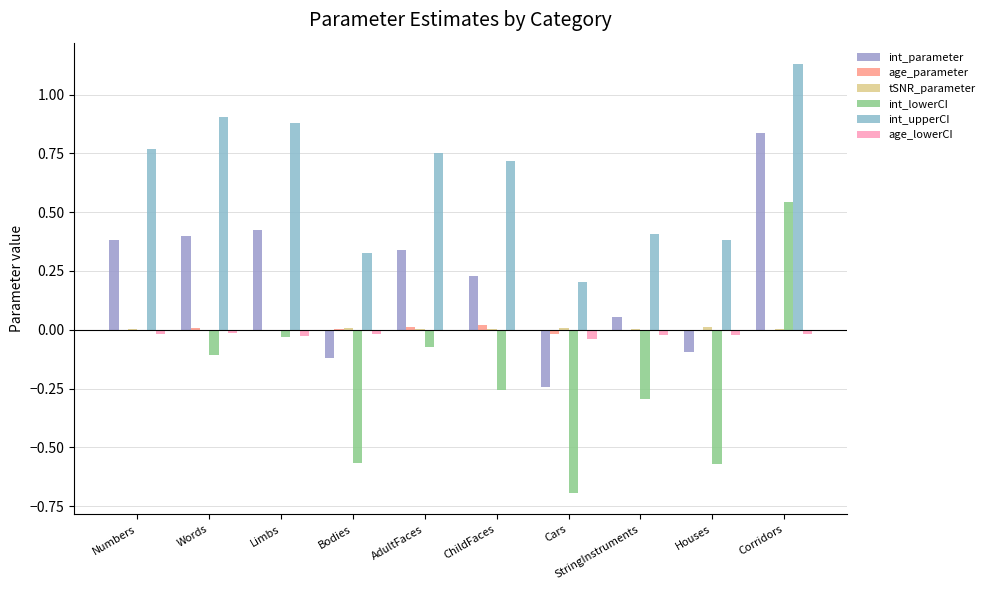

Which series changed the most between Limbs and ChildFaces?

int_lowerCI